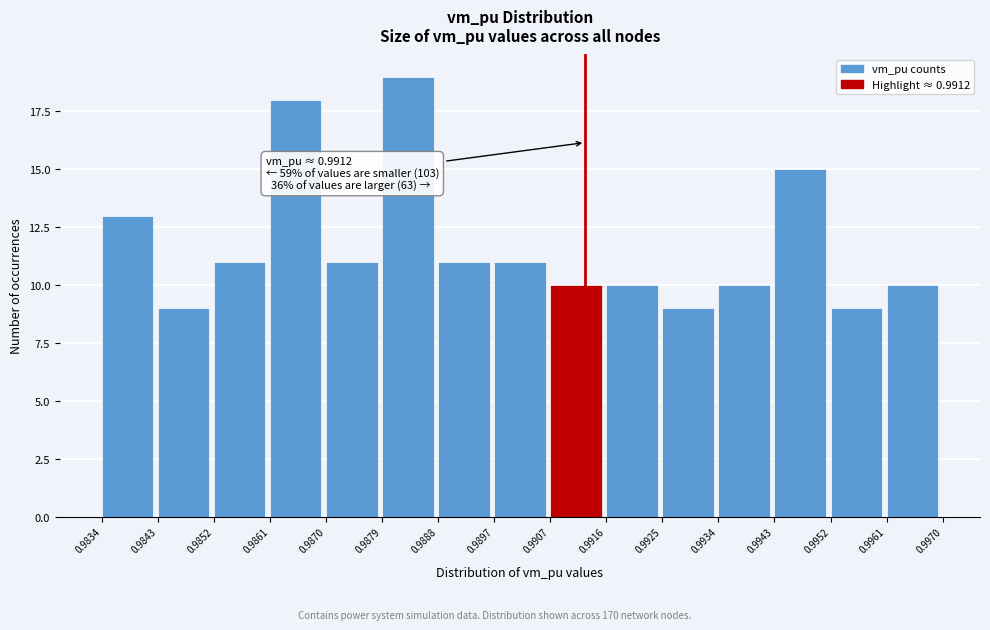

Which range on the x-axis has the tallest bar?

0.9879 to 0.9888